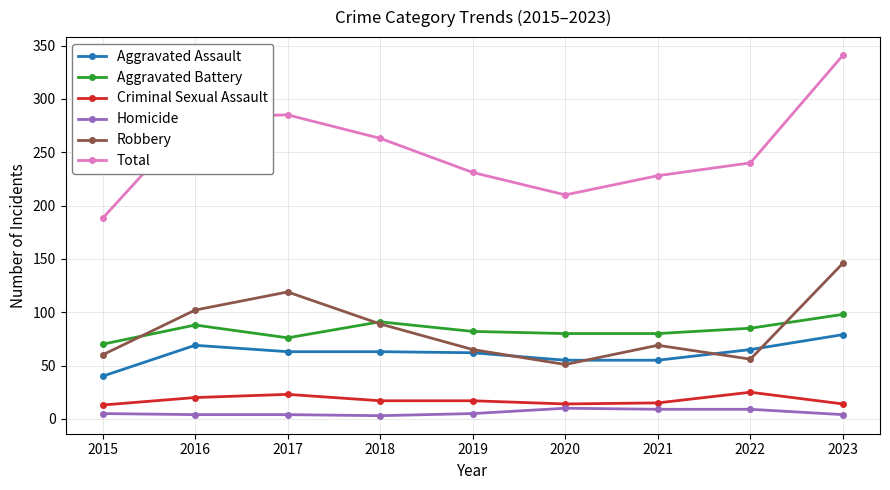

Where does the Robbery series first go above 69?

2016